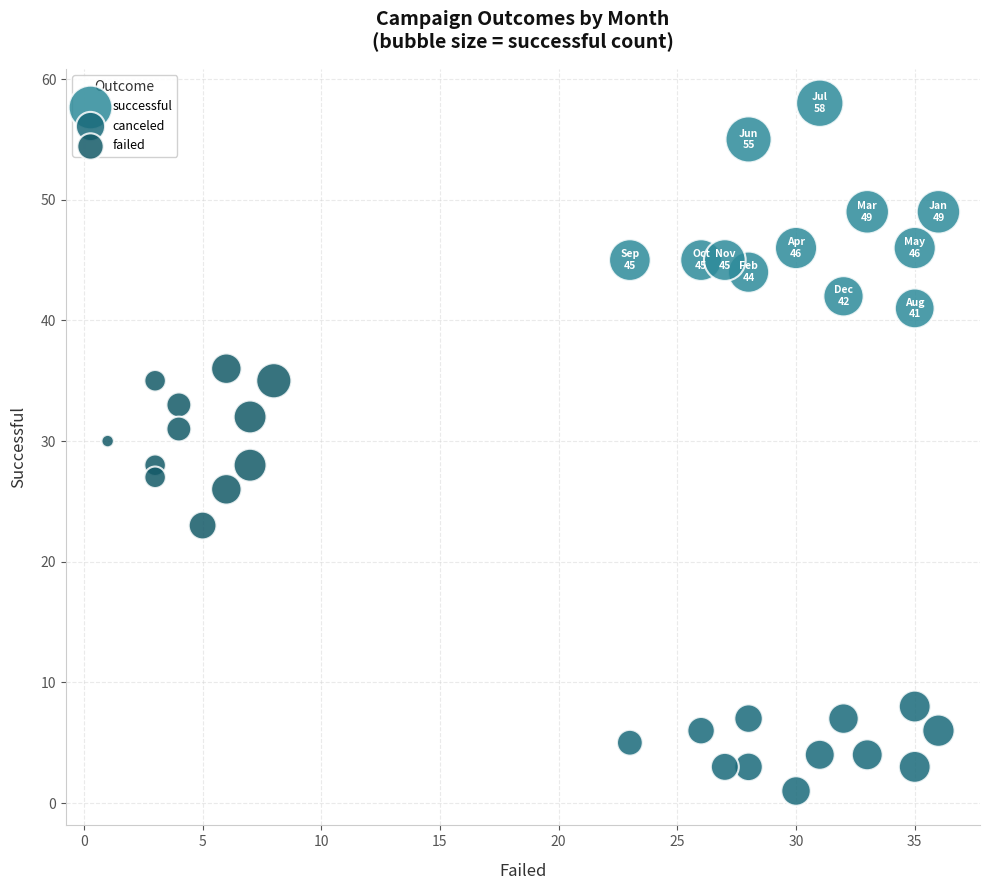

Which series reaches the maximum Y coordinate?

successful